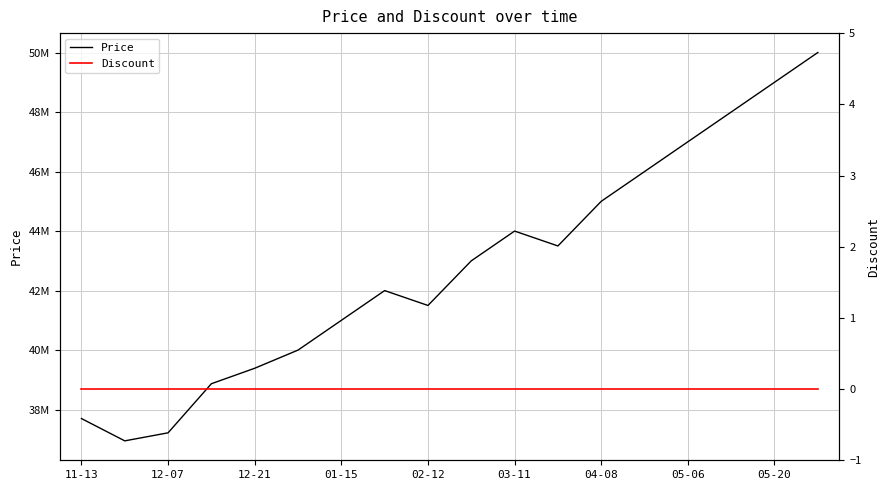

What is the value of the Price point at the 7th from the left?

41000000